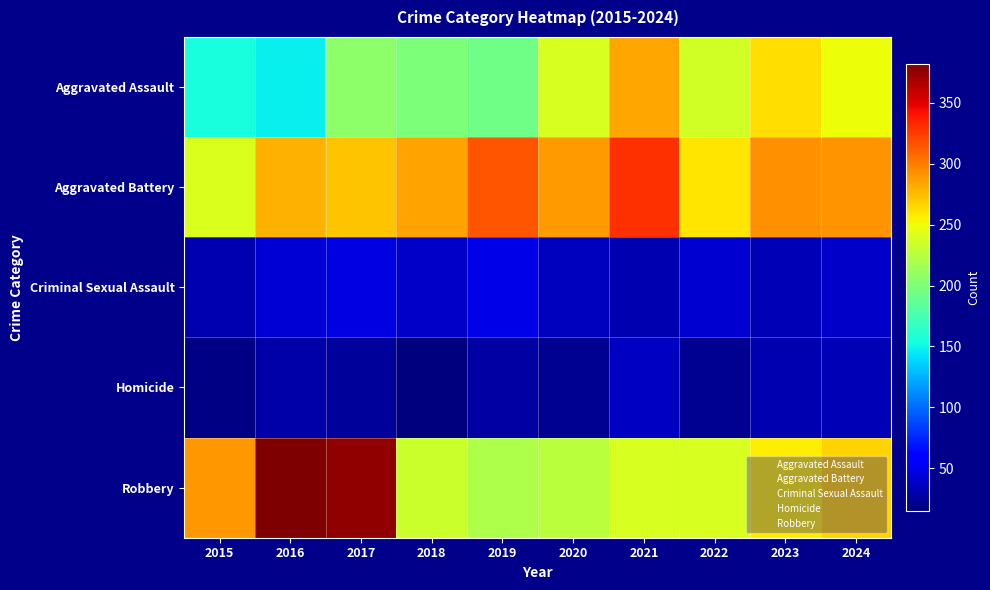

Reading left to right, transcribe all the data shown in this chart.

Aggravated Assault: 2015=155	2016=148	2017=206	2018=199	2019=194	2020=239	2021=284	2022=237	2023=263	2024=249
Aggravated Battery: 2015=241	2016=280	2017=273	2018=285	2019=316	2020=288	2021=329	2022=259	2023=292	2024=291
Criminal Sexual Assault: 2015=32	2016=43	2017=47	2018=38	2019=49	2020=36	2021=32	2022=42	2023=33	2024=39
Homicide: 2015=17	2016=29	2017=24	2018=15	2019=27	2020=22	2021=37	2022=22	2023=31	2024=33
Robbery: 2015=289	2016=382	2017=375	2018=234	2019=221	2020=227	2021=239	2022=239	2023=256	2024=266